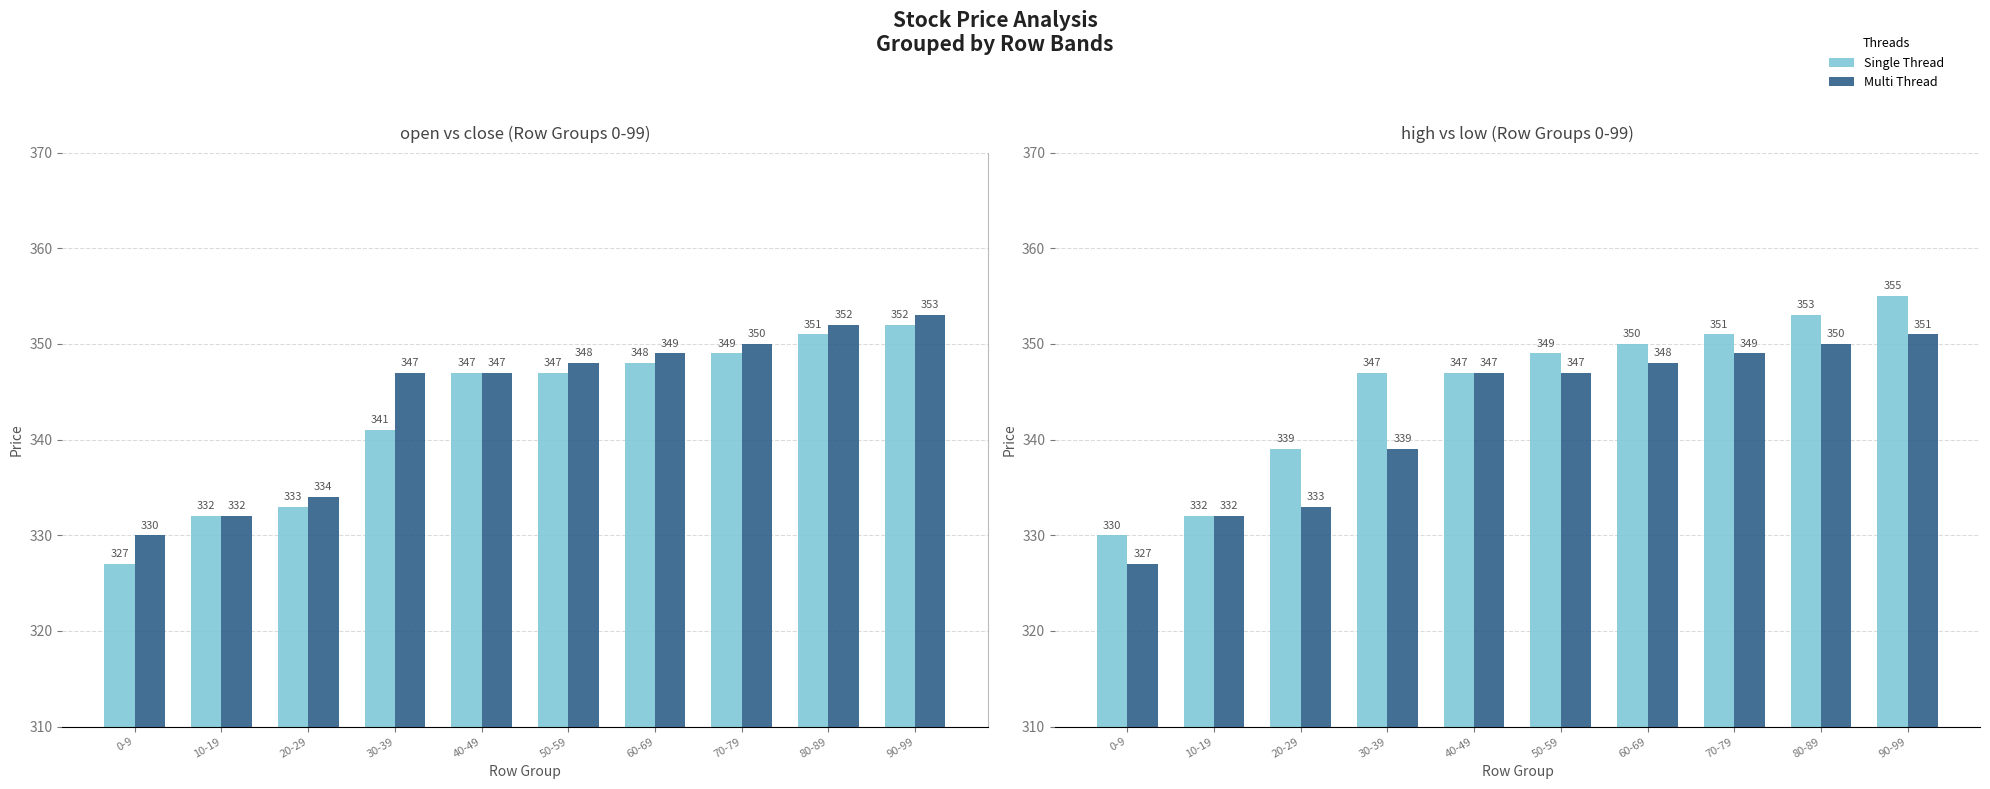

Which category has the lowest value across all series?

0-9